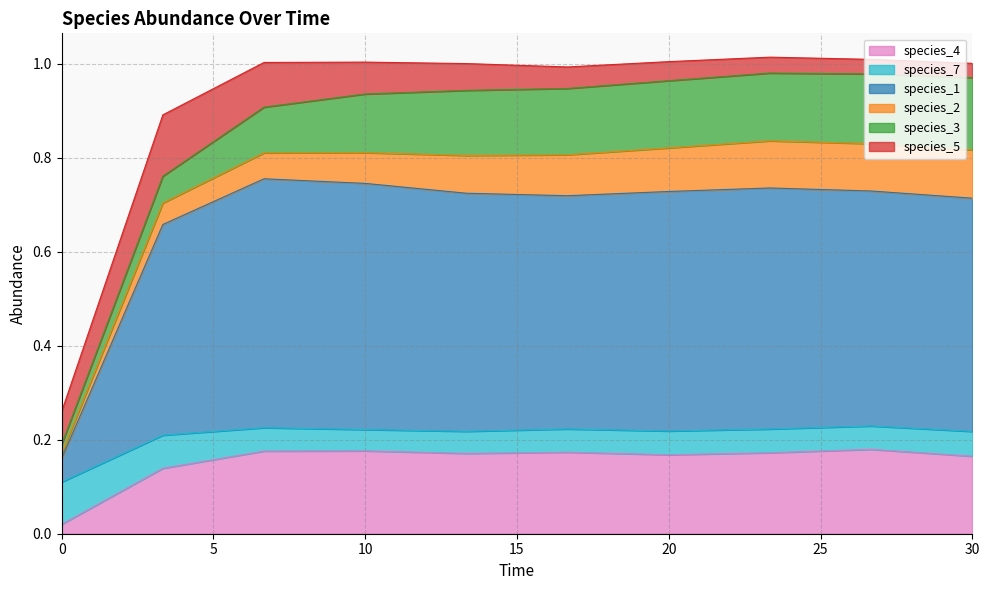

What is the difference between the species_5 values at 3.333333333333333 and 13.333333333333334?

0.1